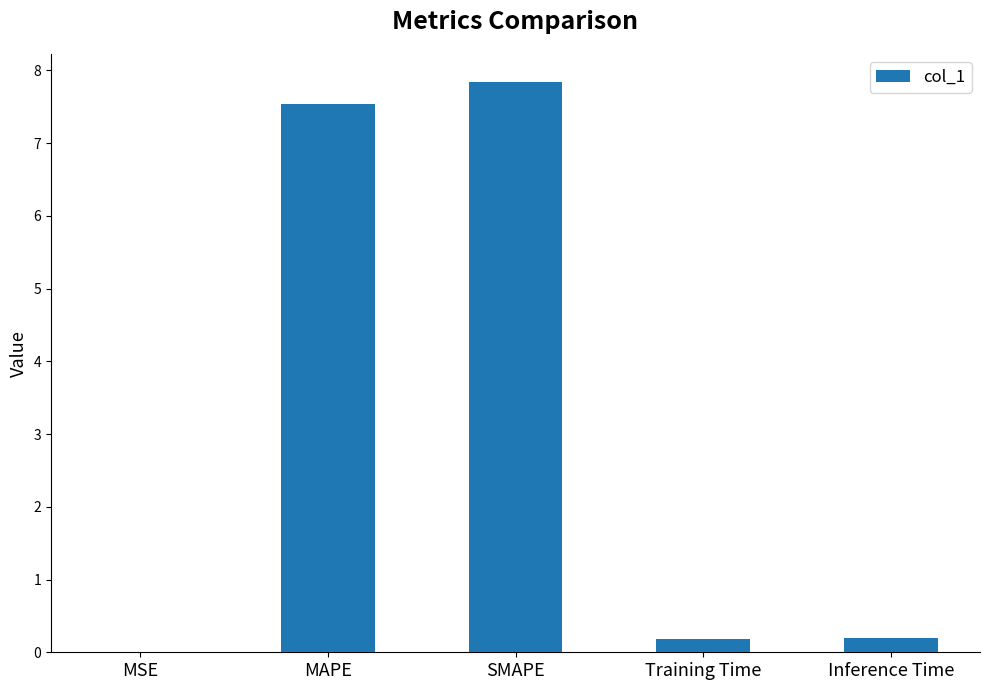

At which category does the chart reach its peak across all series?

SMAPE